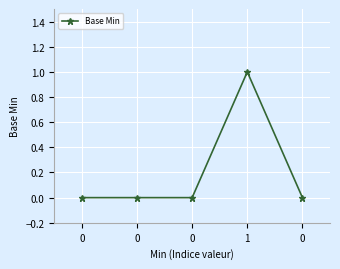

Does the chart have visible grid lines?

Yes